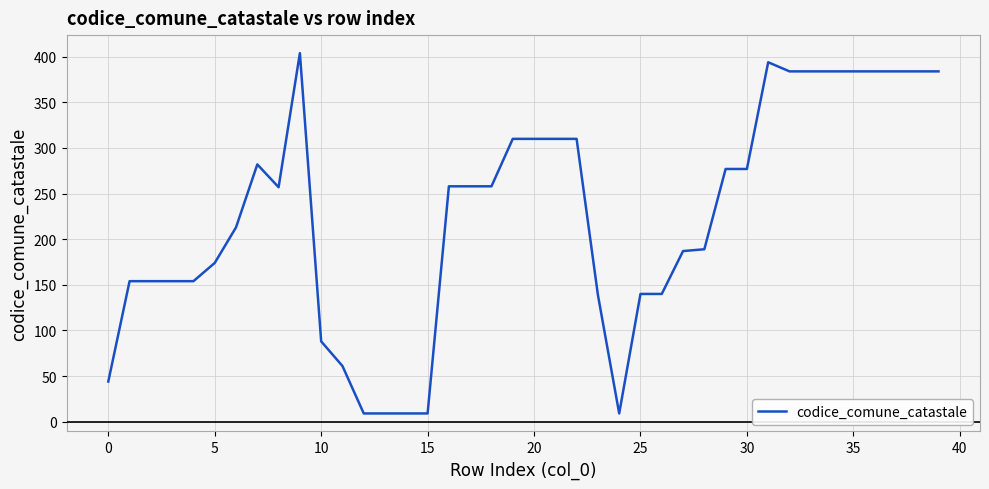

What is the maximum value shown in the chart?

404